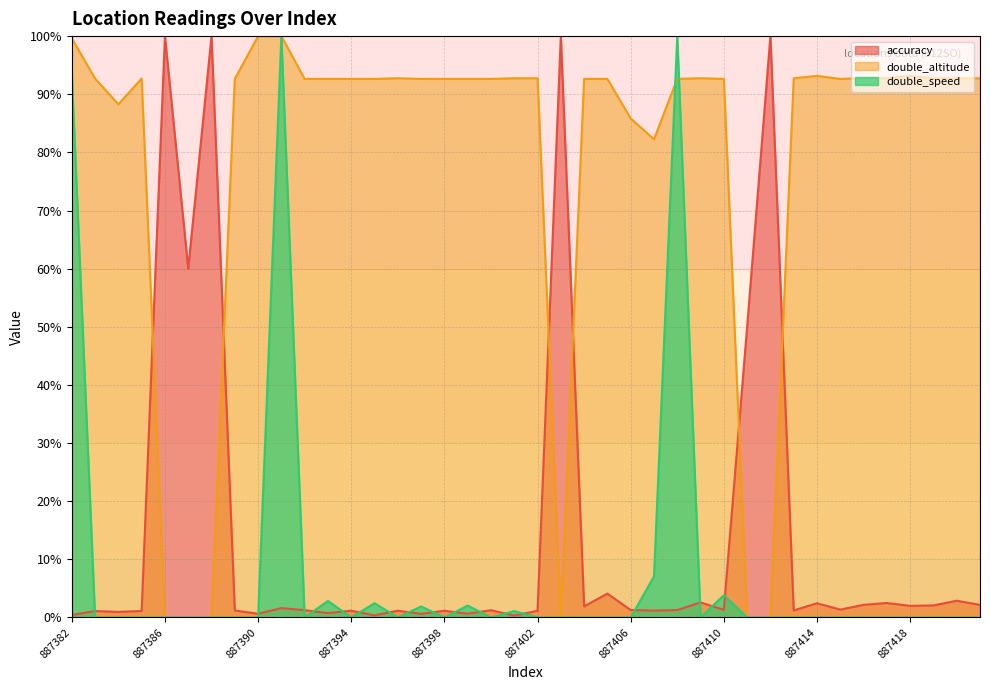

How many data points in double_altitude are less than 92?

9